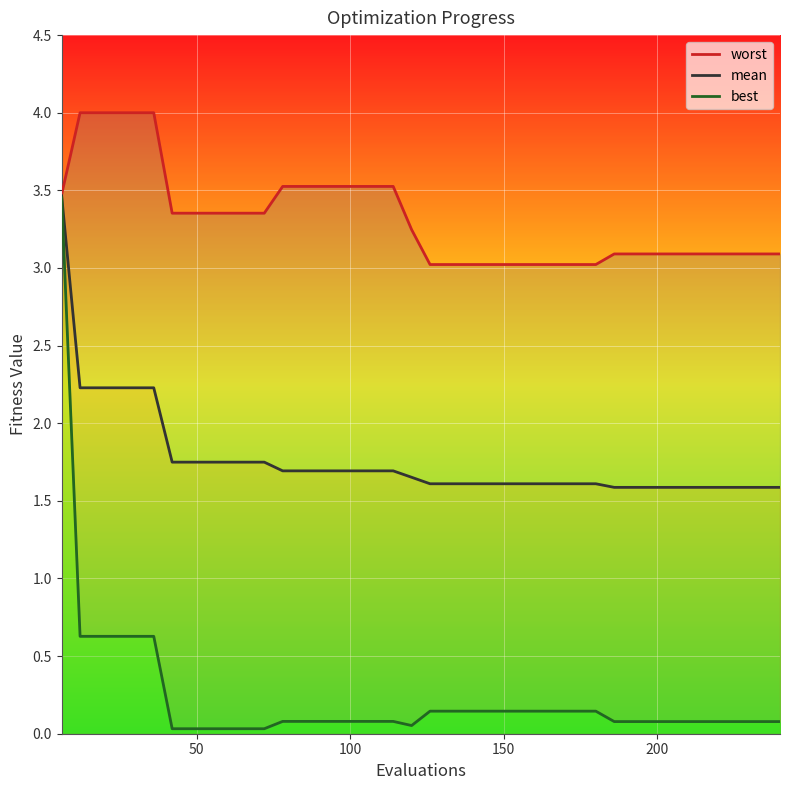

Which series has the largest total across all categories?

worst